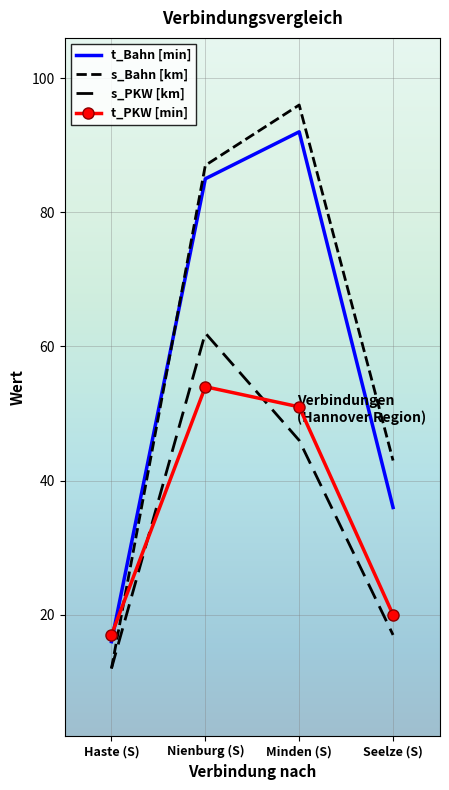

What is the total value across all series at Seelze (S)?

116